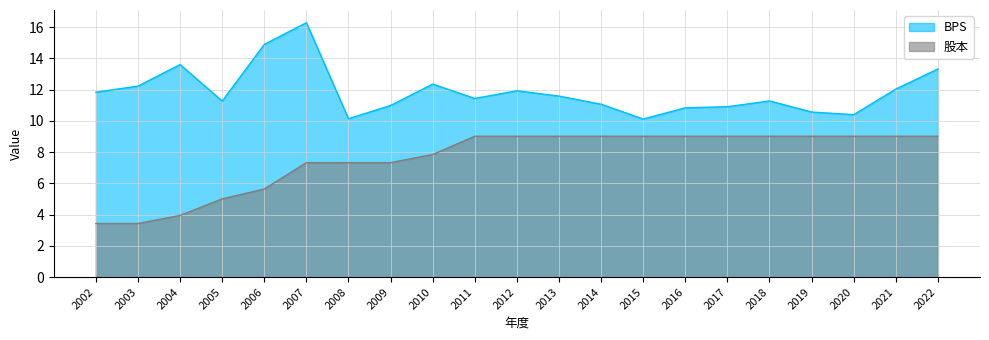

Reading left to right, list all the values displayed in this chart.

BPS: 2002=11.8	2003=12.2	2004=13.6	2005=11.3	2006=14.9	2007=16.3	2008=10.1	2009=11.0	2010=12.4	2011=11.4	2012=11.9	2013=11.6	2014=11.1	2015=10.1	2016=10.8	2017=10.9	2018=11.3	2019=10.6	2020=10.4	2021=12.0	2022=13.3
股本: 2002=3.4	2003=3.4	2004=4.0	2005=5.0	2006=5.6	2007=7.3	2008=7.3	2009=7.3	2010=7.8	2011=9.0	2012=9.0	2013=9.0	2014=9.0	2015=9.0	2016=9.0	2017=9.0	2018=9.0	2019=9.0	2020=9.0	2021=9.0	2022=9.0